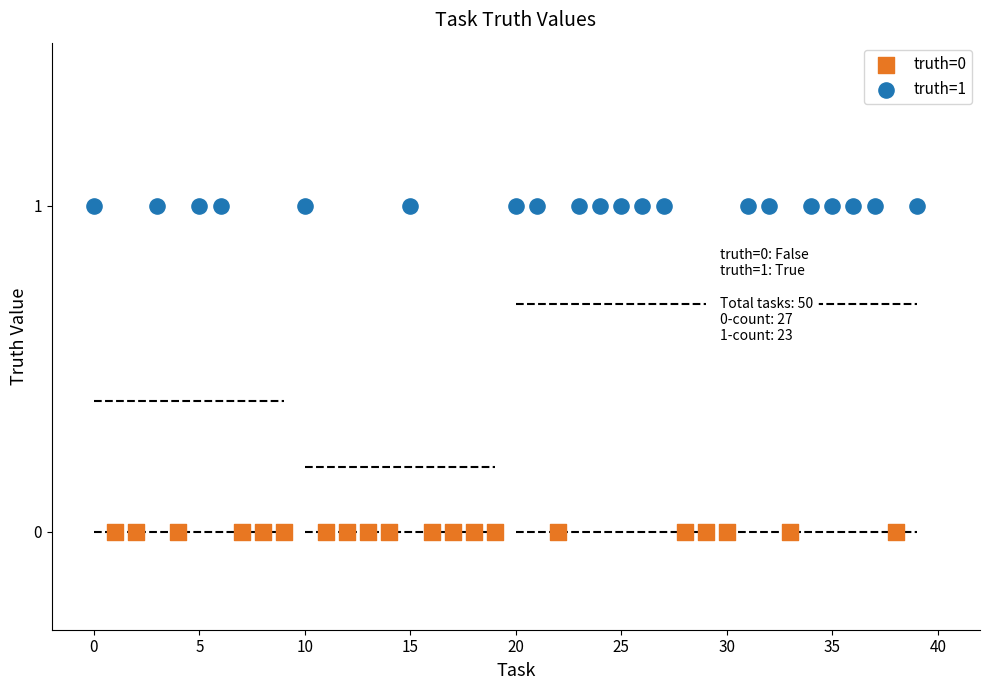

Which series reaches the minimum Y coordinate?

truth=0